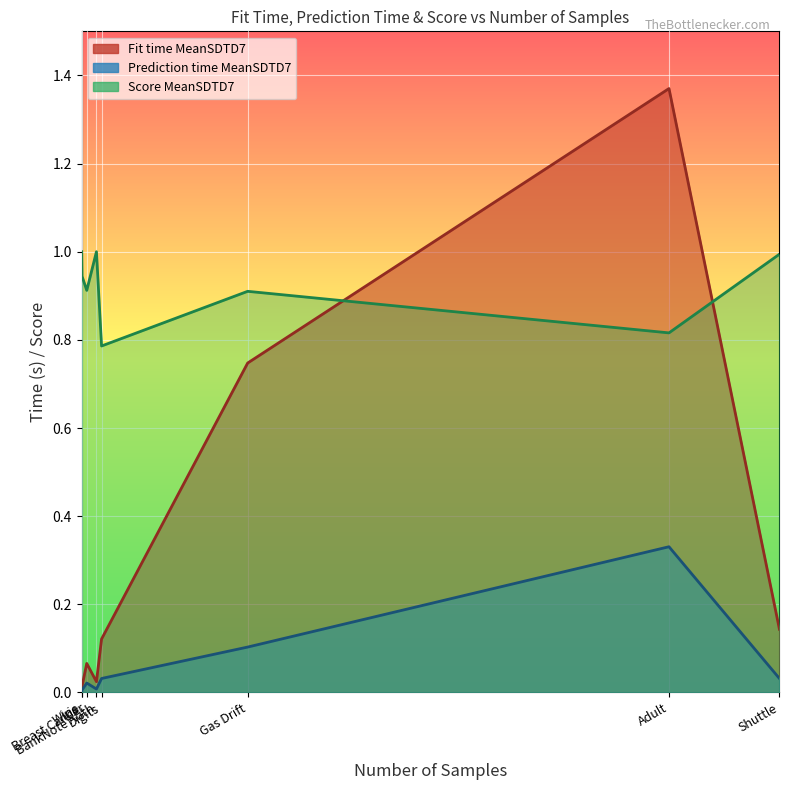

True or false: Score MeanSDTD7 and Prediction time MeanSDTD7 intersect in this chart.

False